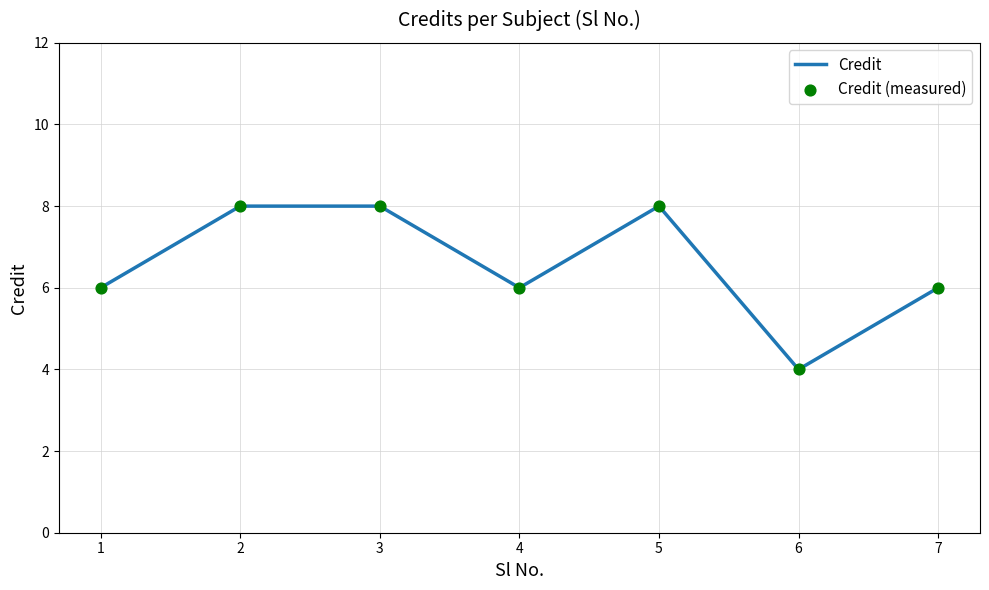

What is the smallest value displayed?

4